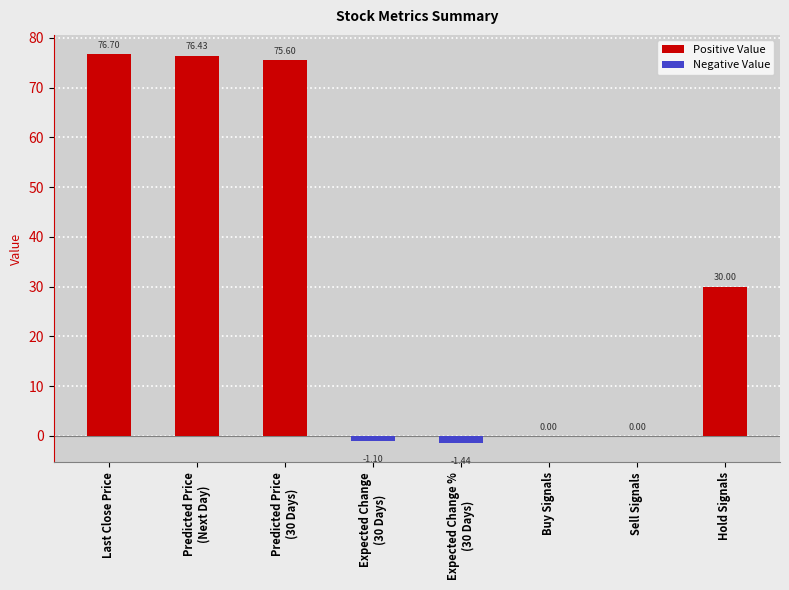

At which label is the value closest to 37?

Hold Signals